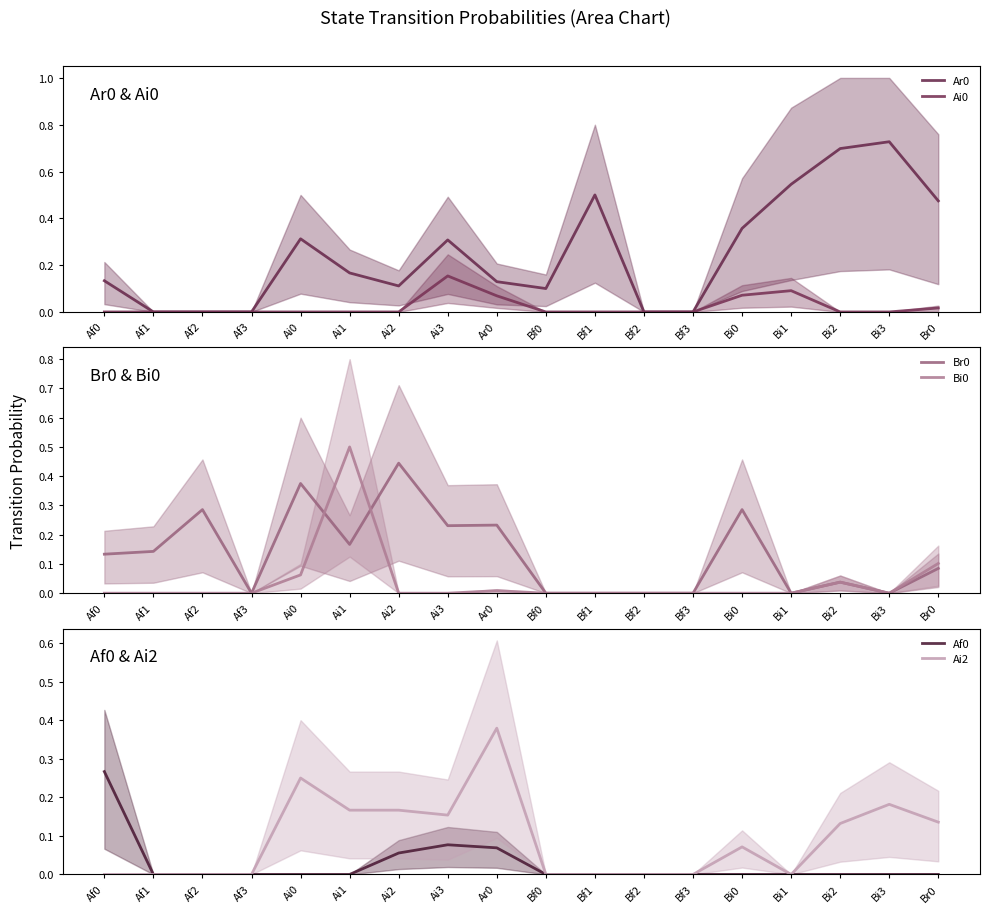

At which label is Ai0 closest to 0?

Af0